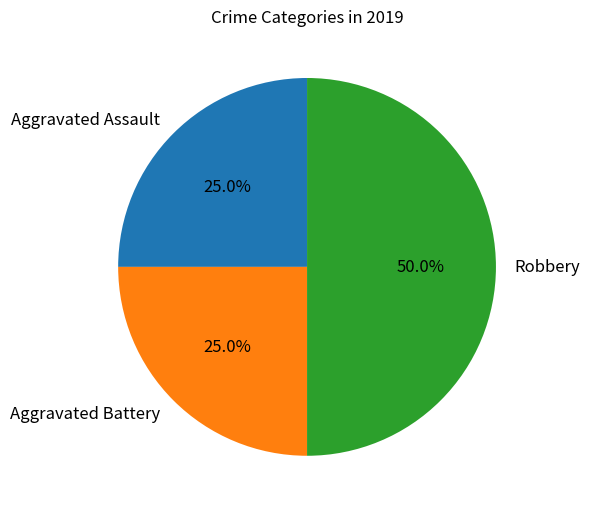

True or false: Aggravated Battery accounts for 35% of the total.

False